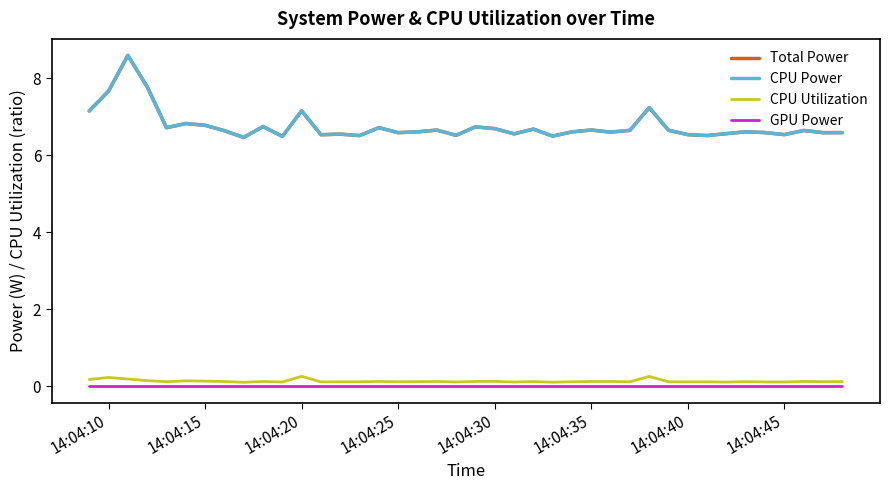

True or false: CPU Utilization and CPU Power intersect in this chart.

False